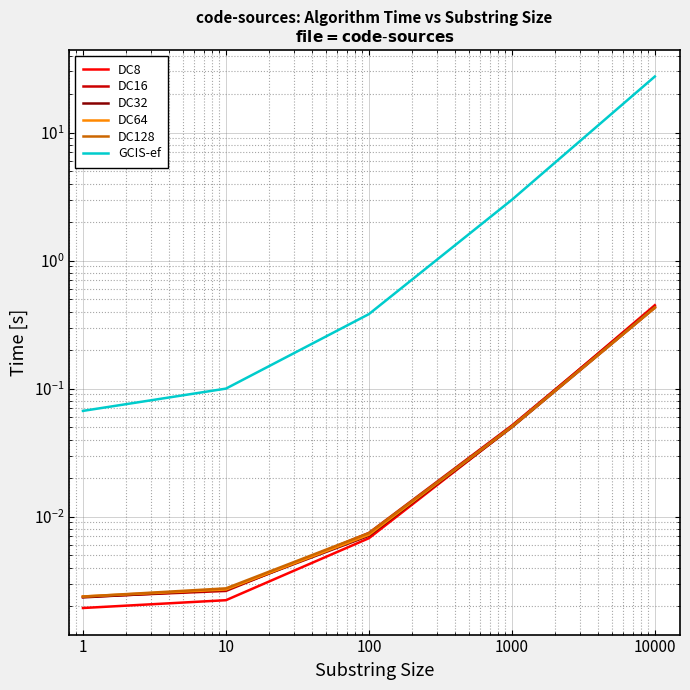

List the labels in order of DC64 value, largest first.

10000, 1000, 100, 10, 1